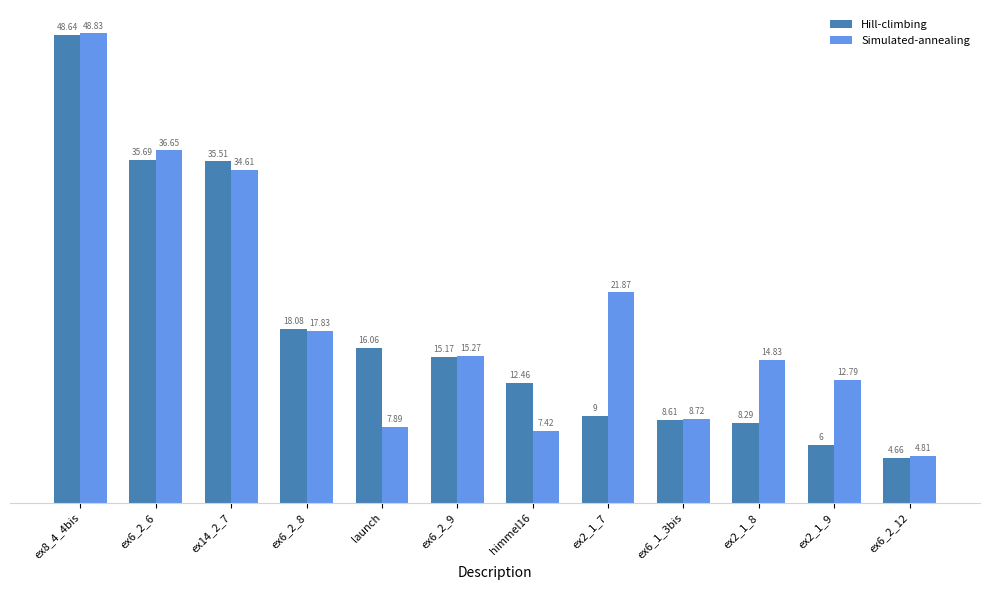

Which category has the lowest value in the Hill-climbing series?

ex6_2_12